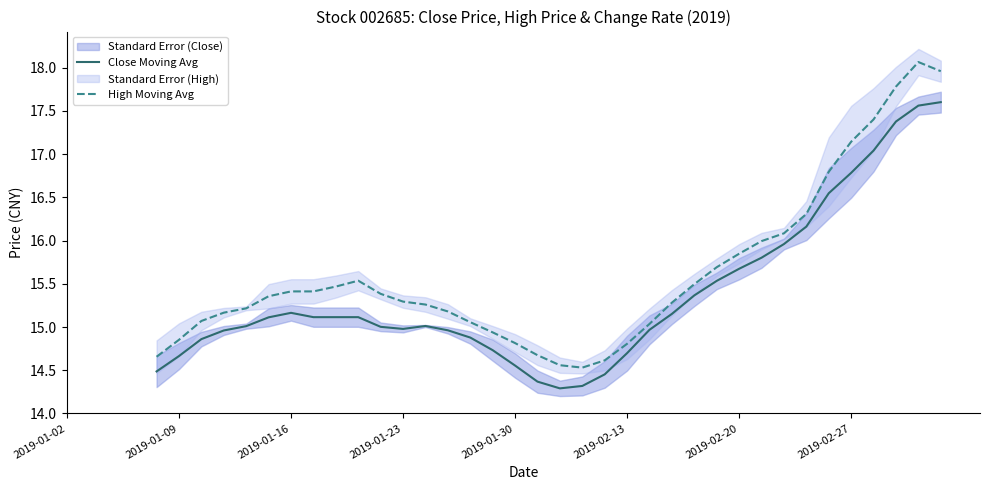

Where is the first local minimum for Close Moving Avg?

2019-01-23